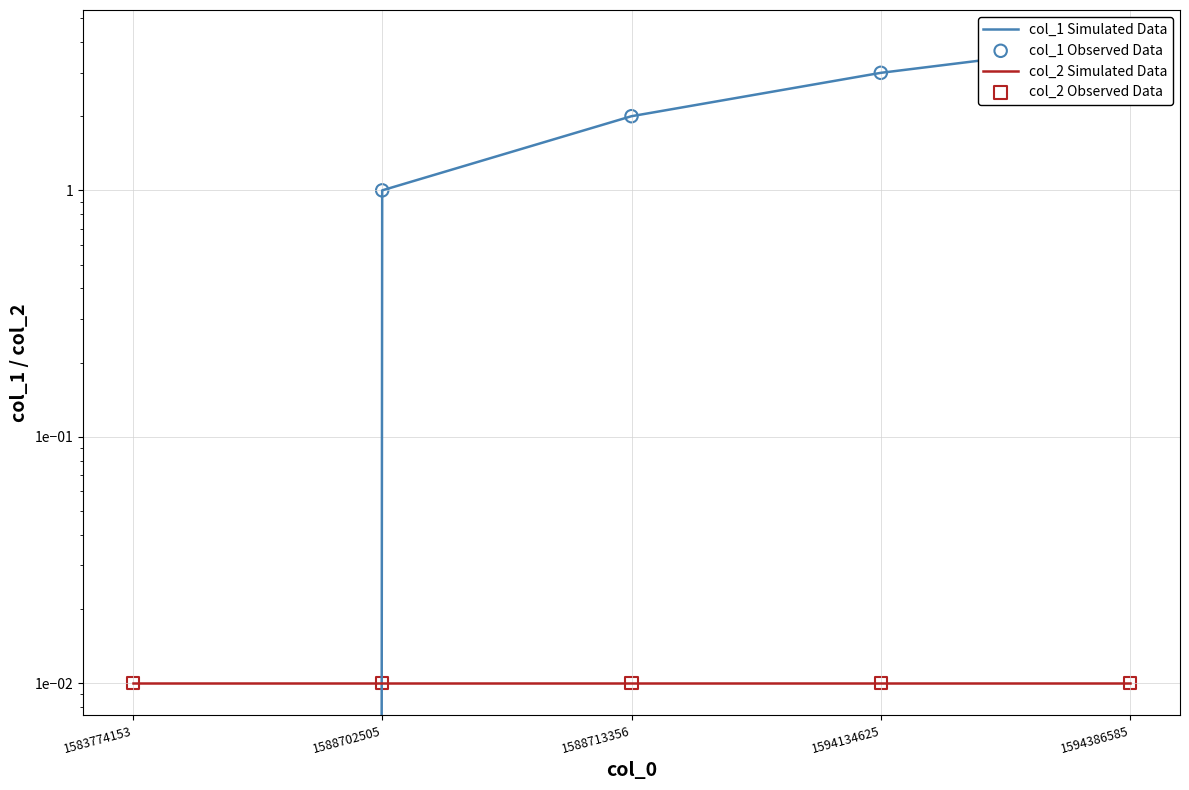

Which series contains the highest Y value?

col_1 Simulated Data